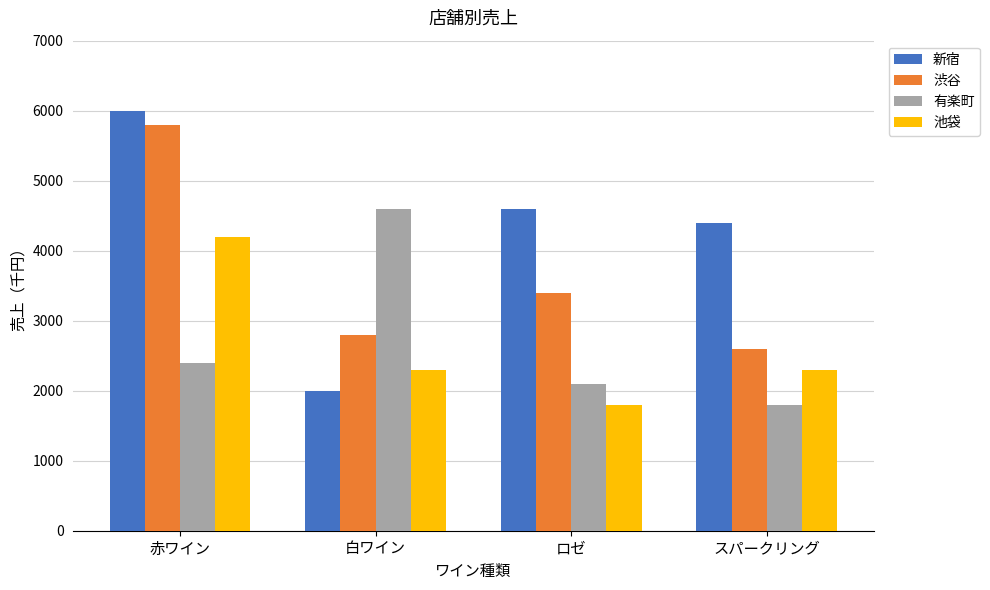

What is the approximate value of 池袋 at ロゼ?

1800